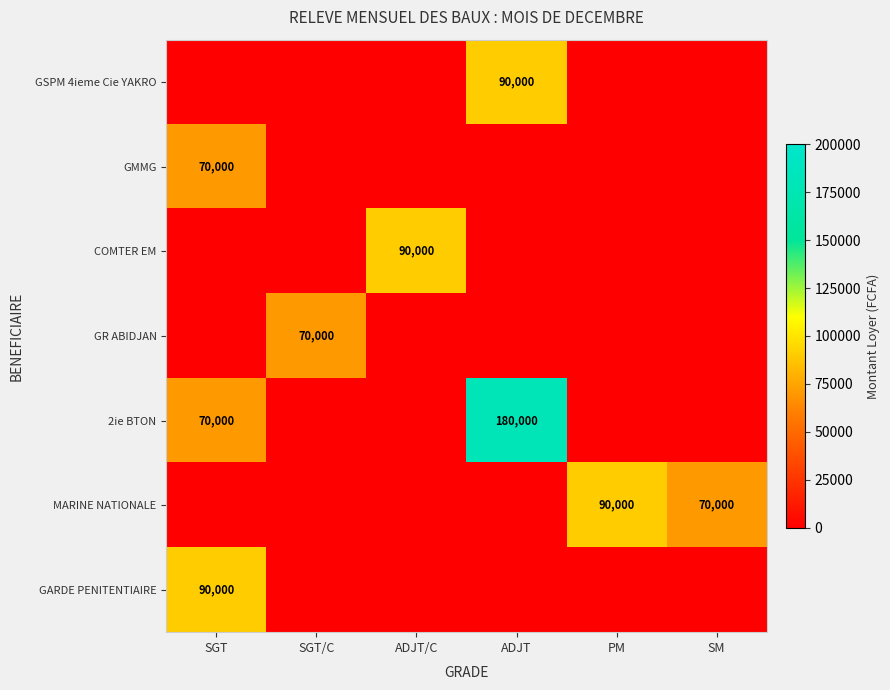

What is the difference between the 2ie BTON values at SGT and ADJT?

110000